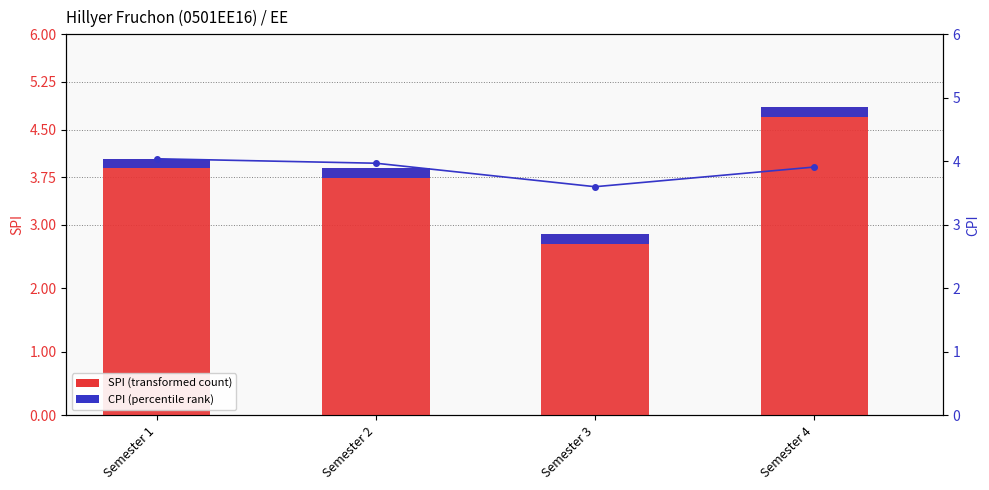

What is the difference between the second highest and second lowest values in the CPI (line) series?

0.1